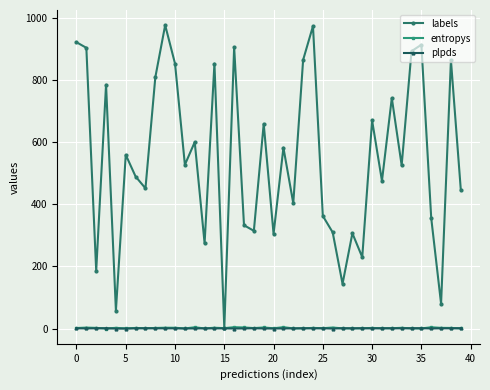

True or false: labels has more than 2 interior local peaks.

True